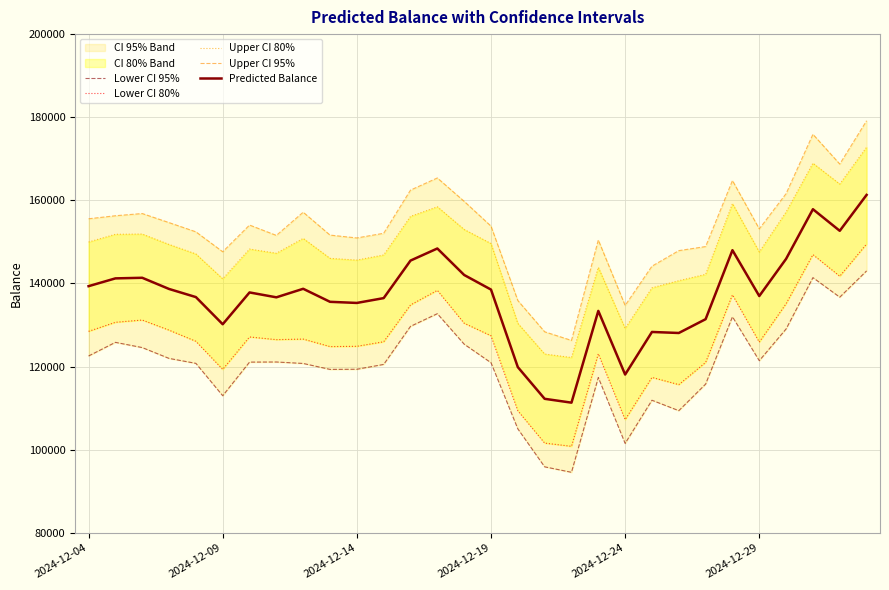

The value of Upper CI 80% at 13 is 158455.7. True or false?

True